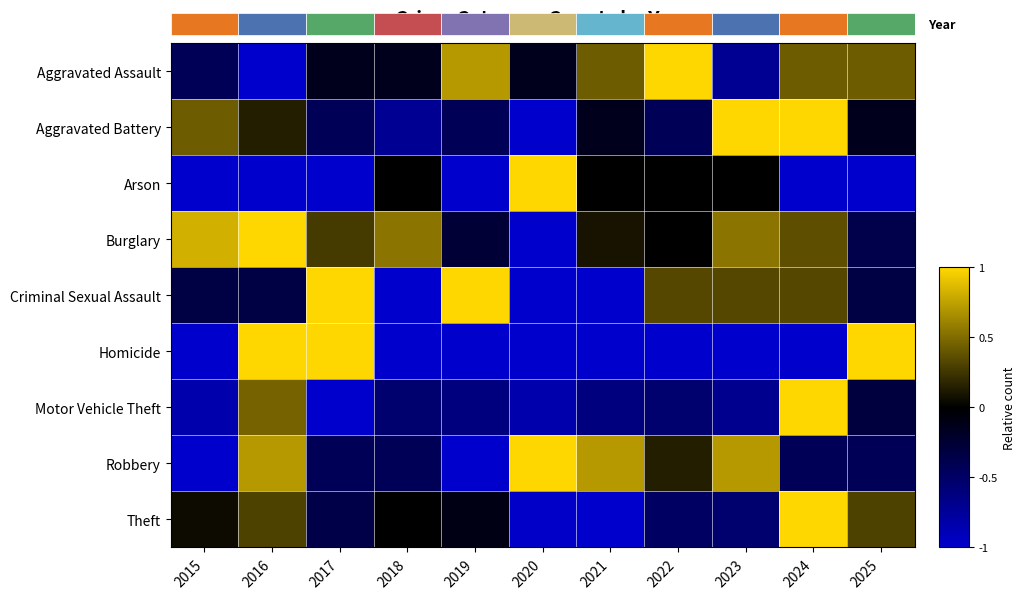

How many values in Aggravated Battery are below zero?

7